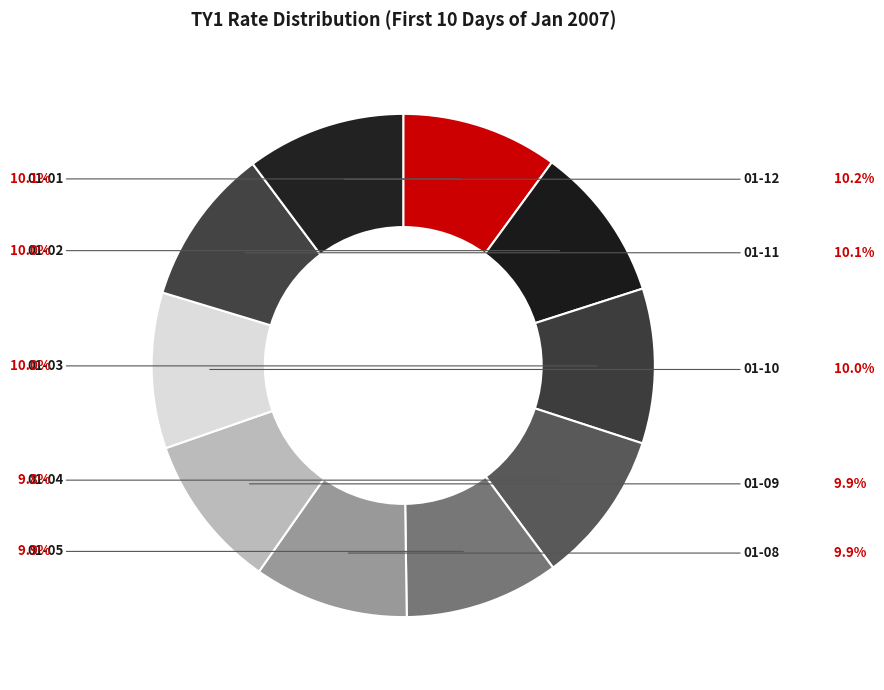

Which slice is the largest?

2007-01-12